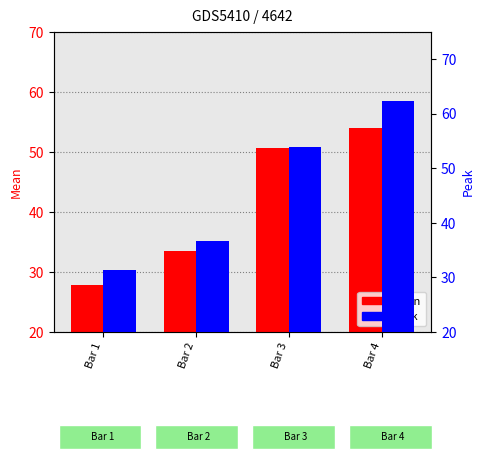

What is the difference between the maximum and minimum values in the Peak series?

31.1